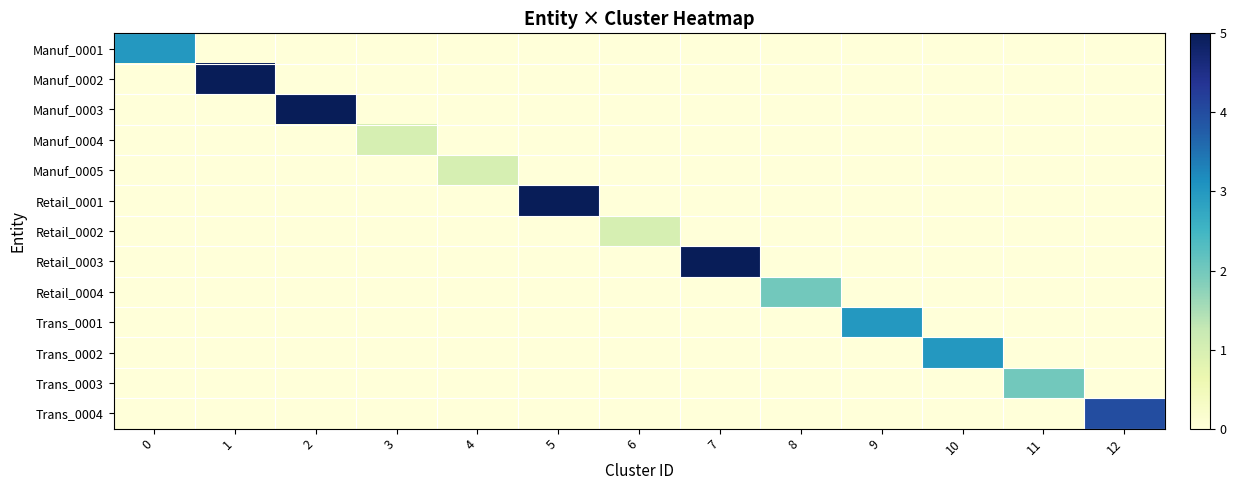

How many categories are shown in the chart?

13